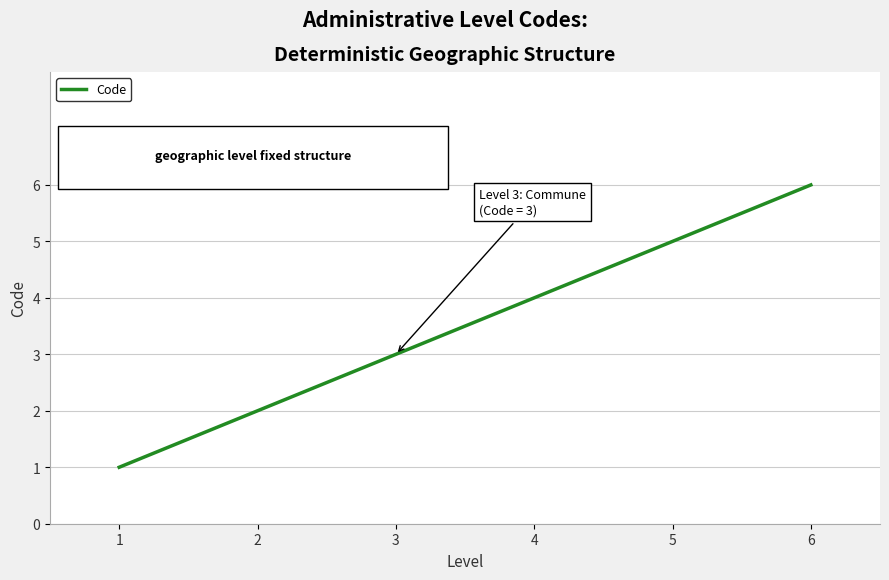

At which category does the chart reach its minimum across all series?

1